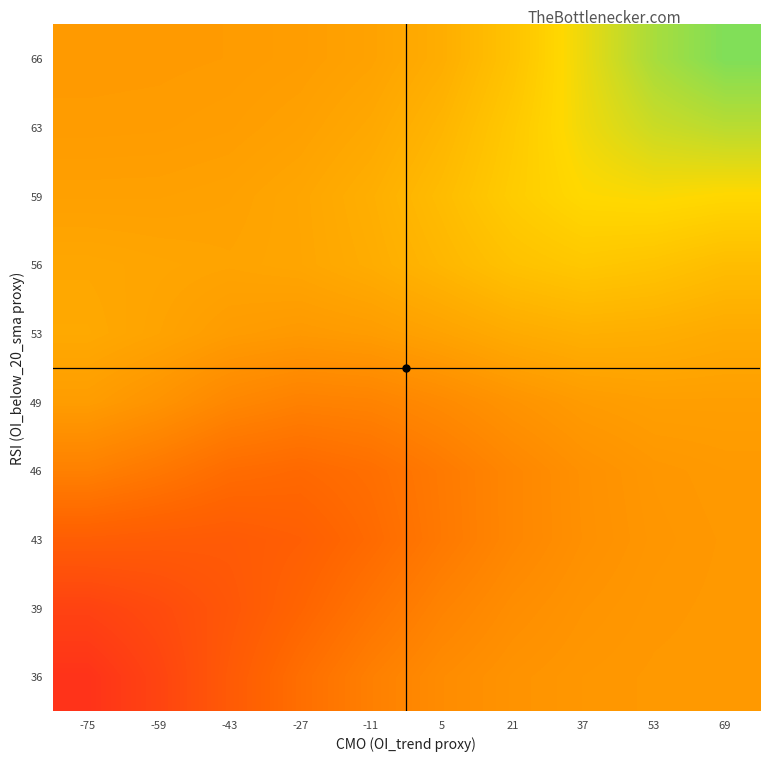

At how many categories does at least one series exceed 164?

2